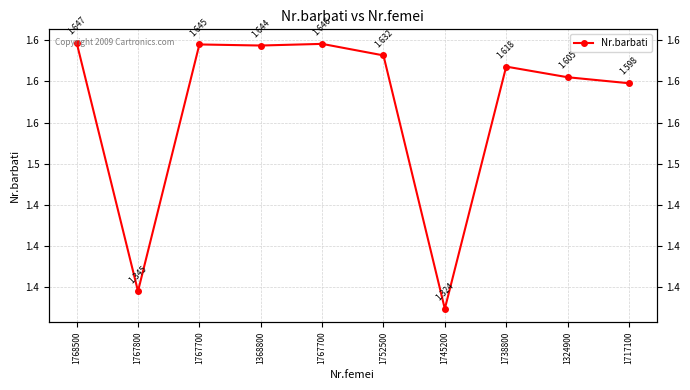

Is it true that the value at 1752500 is 1631600?

True